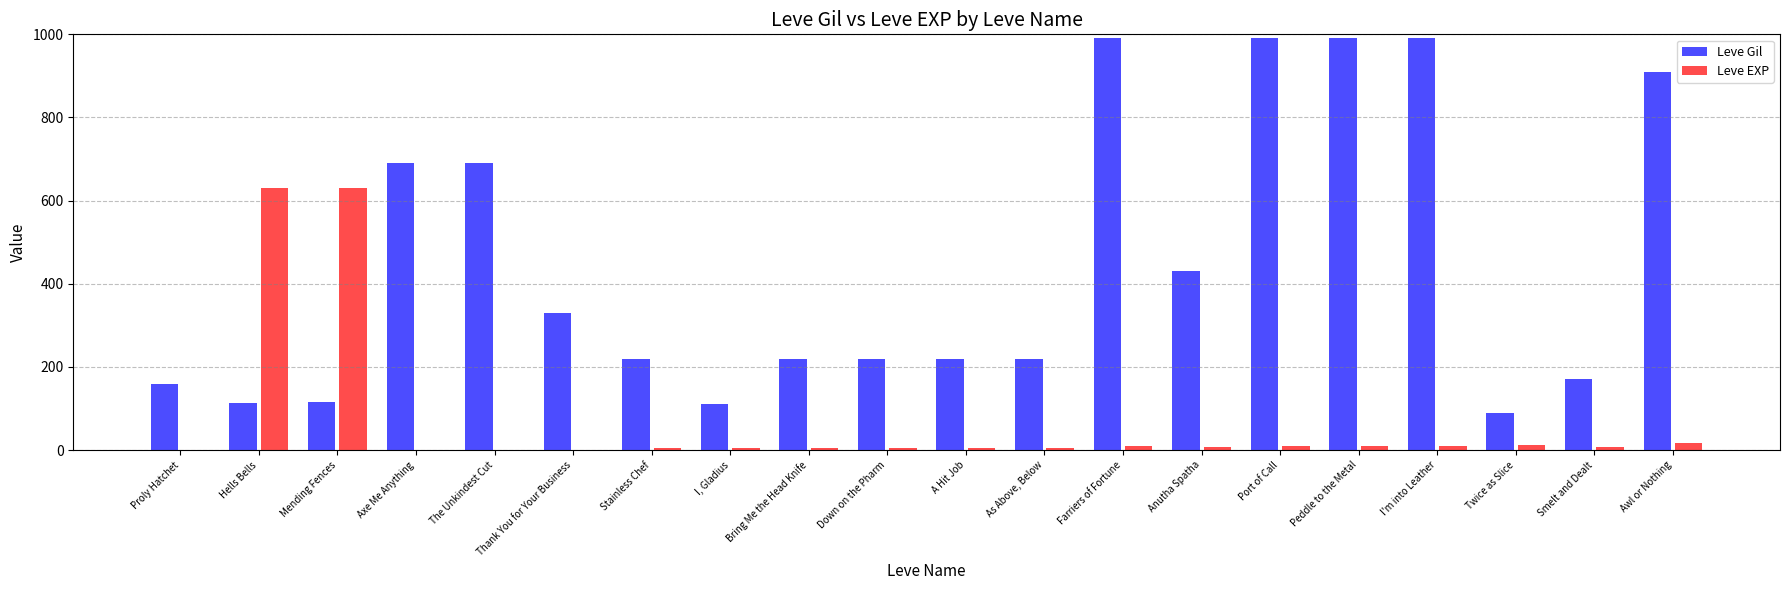

How many data points does each series have?

20